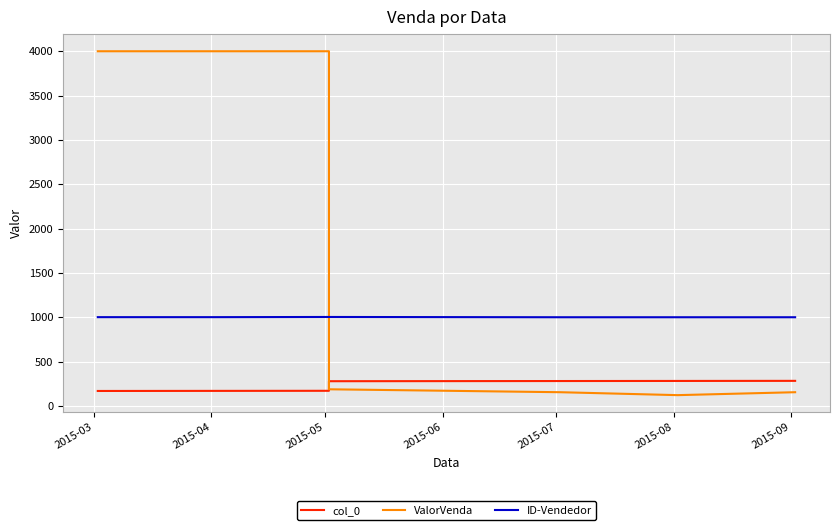

Is the value of col_0 at 2015-08 greater than the value of ID-Vendedor at 2015-09?

No